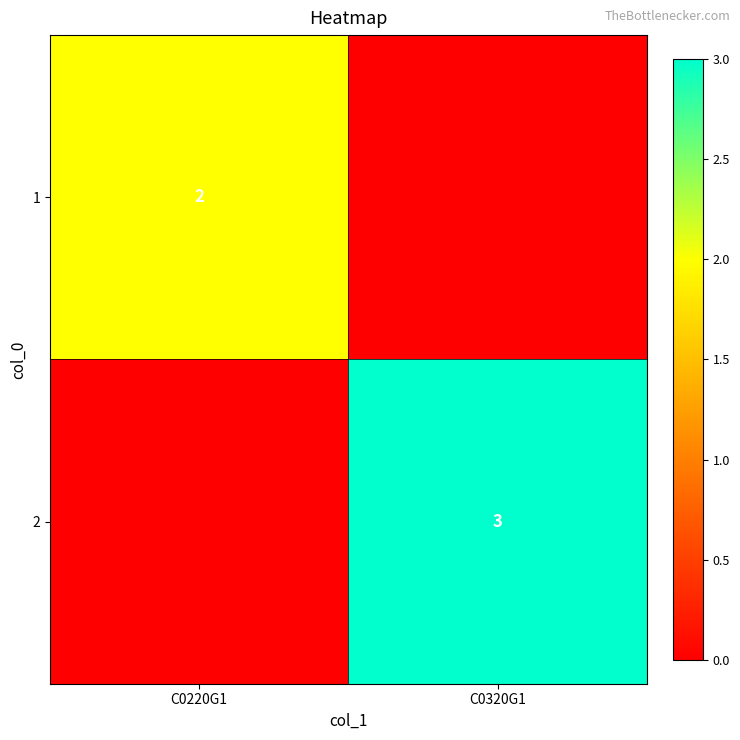

Count the number of data series in this chart.

2